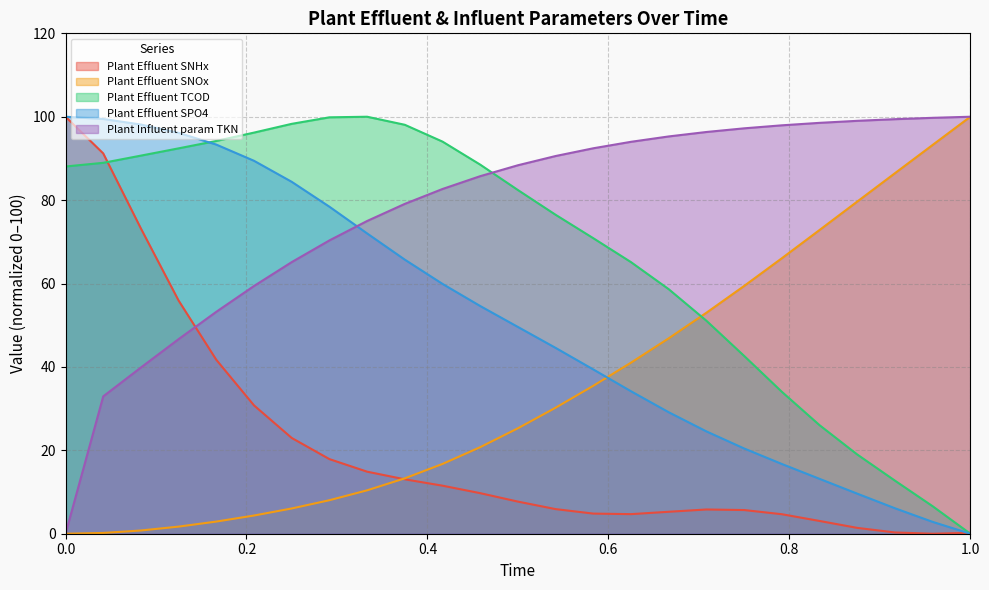

Rank the series by their maximum value, from lowest to highest.

Sumo__Plant__Effluent__SNHx, Sumo__Plant__Effluent__SNOx, Sumo__Plant__Effluent__TCOD, Sumo__Plant__Effluent__SPO4, Sumo__Plant__Influent__param__TKN